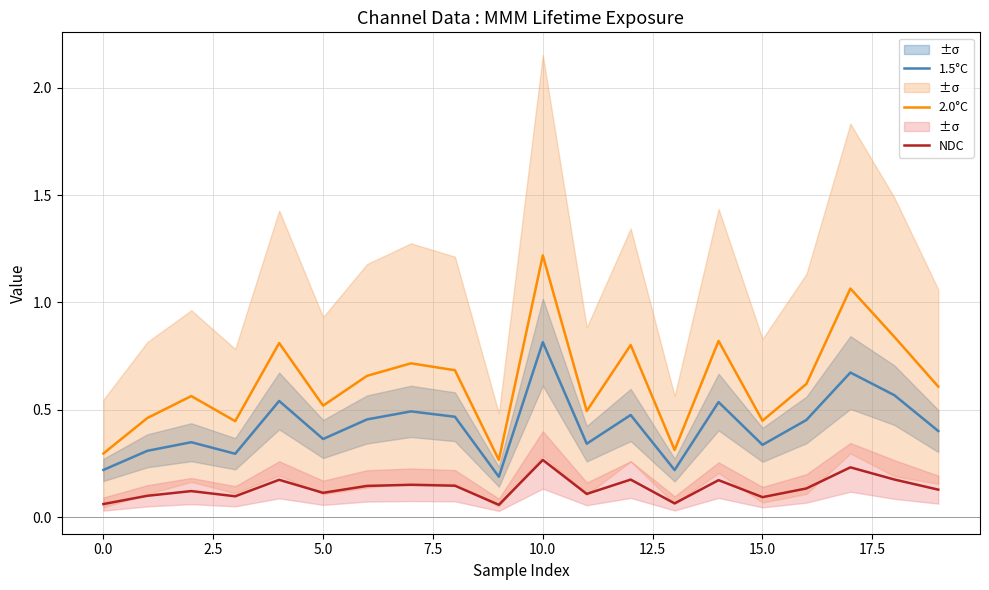

Which series has the largest total across all categories?

2.0°C